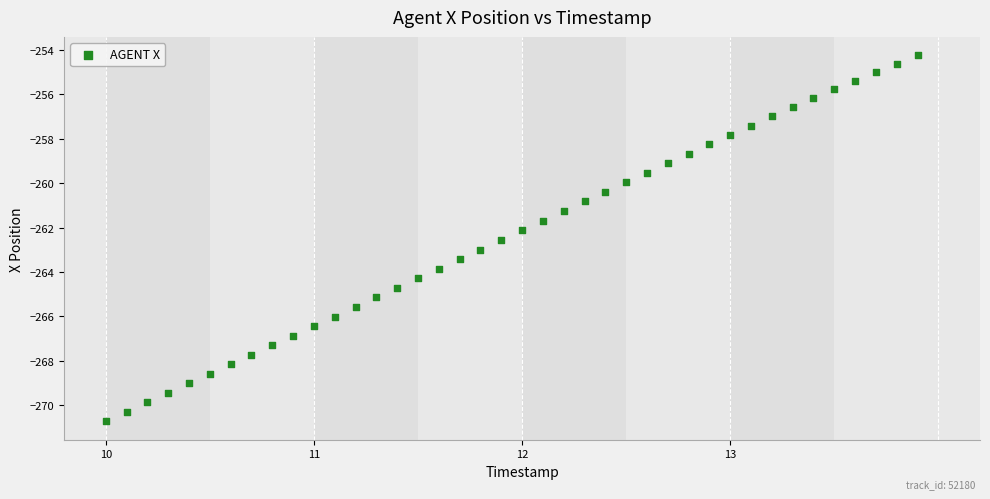

What is the range of X values (max minus min)?

3.9